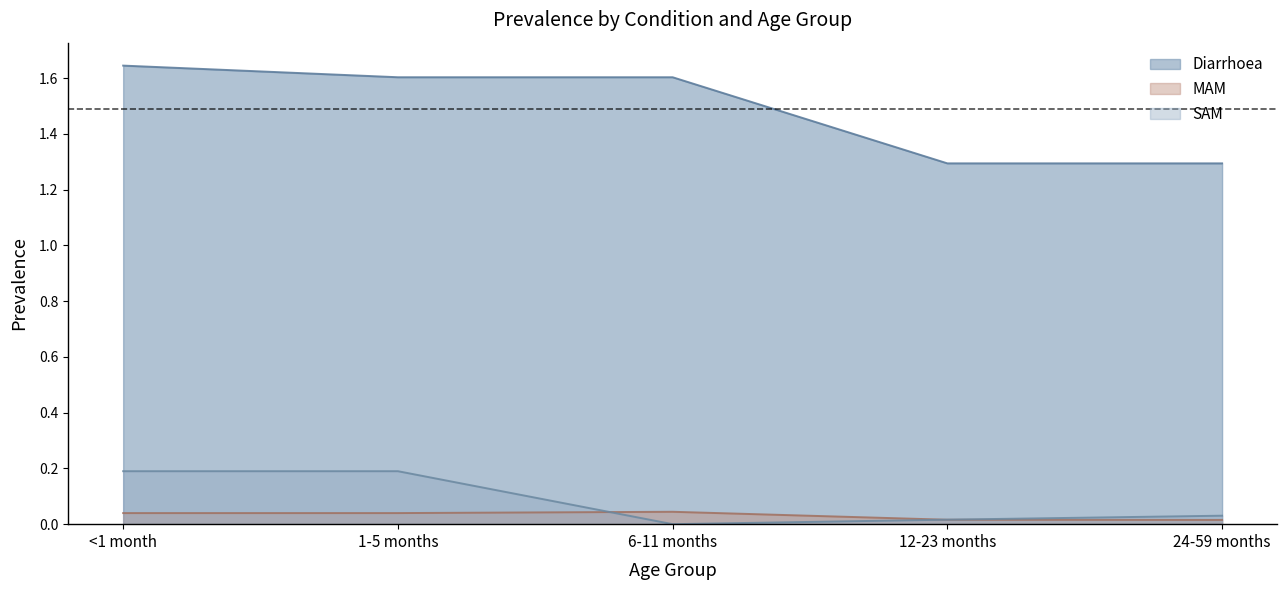

Between <1 month and 12-23 months, which series saw the biggest shift?

Diarrhoea